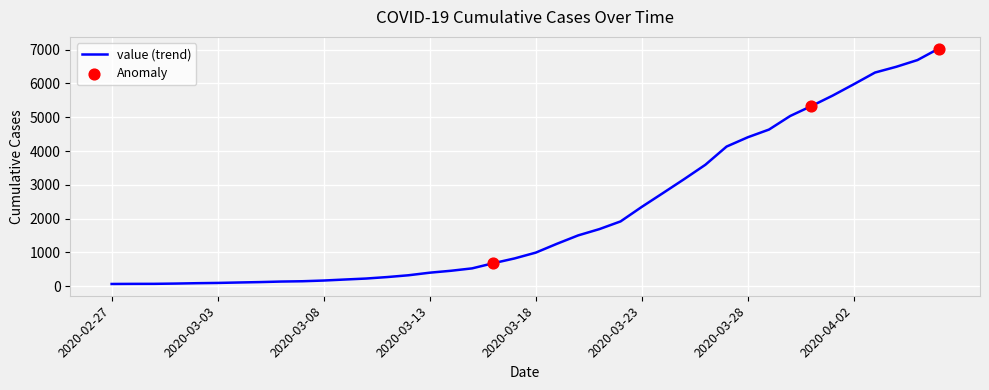

What is the difference between the maximum and minimum values?

6966